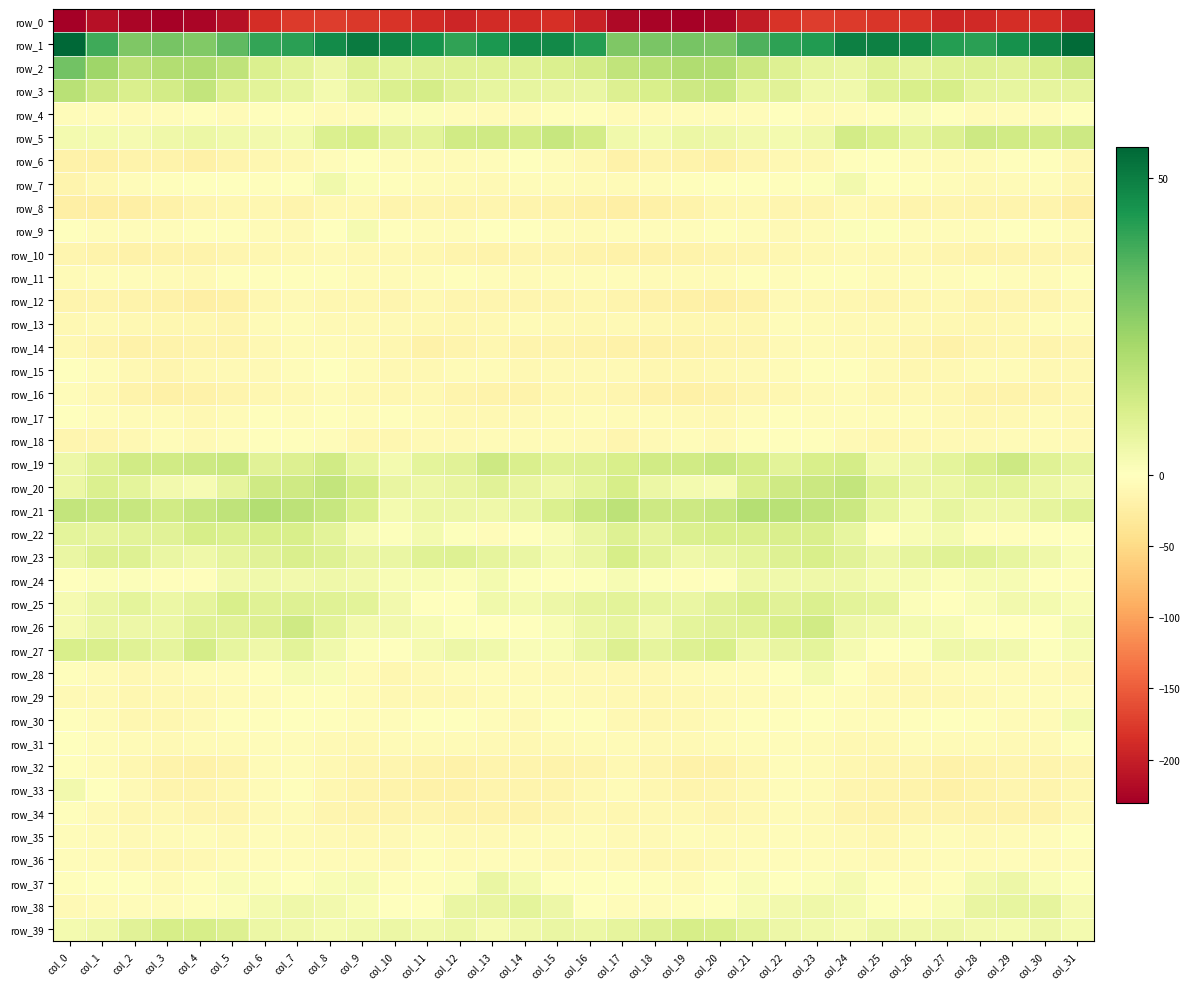

At col_26, list the series in order from largest to smallest.

row_1, row_3, row_5, row_2, row_23, row_20, row_19, row_39, row_21, row_26, row_24, row_22, row_4, row_25, row_27, row_38, row_30, row_7, row_17, row_37, row_9, row_6, row_11, row_31, row_35, row_36, row_13, row_16, row_29, row_28, row_10, row_18, row_15, row_12, row_32, row_14, row_34, row_8, row_33, row_0